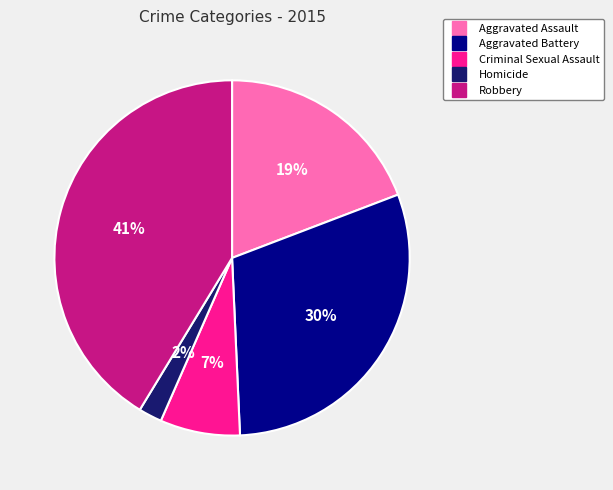

Rank the categories by value from lowest to highest.

Homicide, Criminal Sexual Assault, Aggravated Assault, Aggravated Battery, Robbery